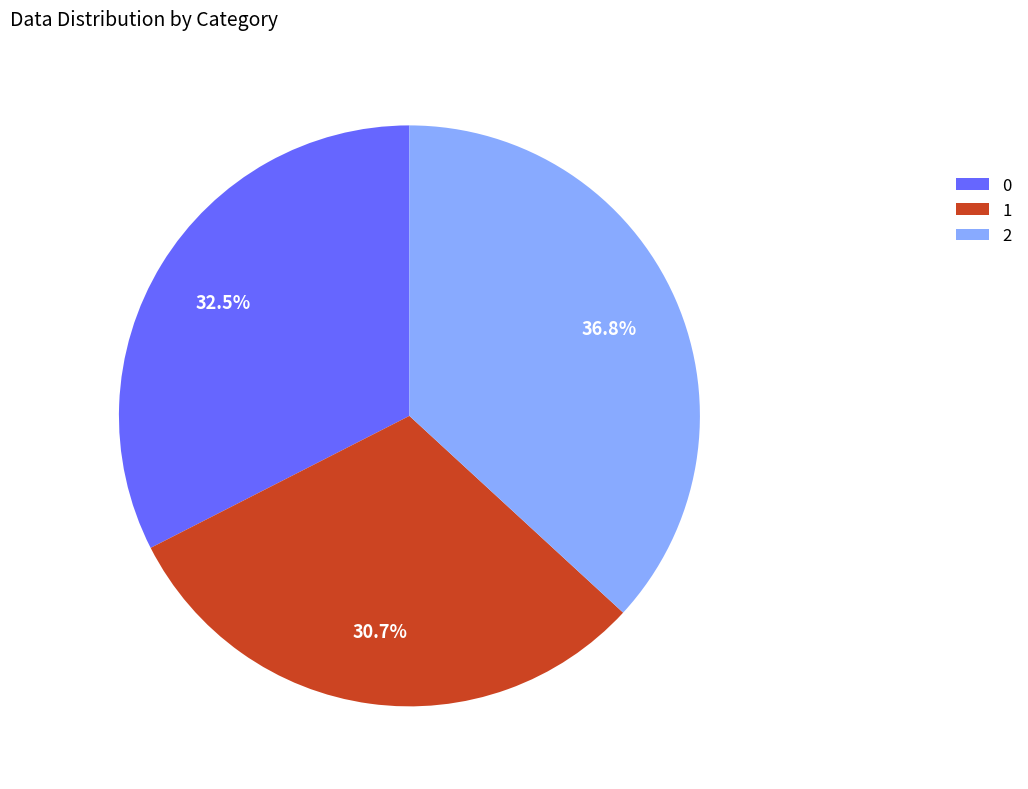

What is the total percentage of 0 and 2?

69.3%